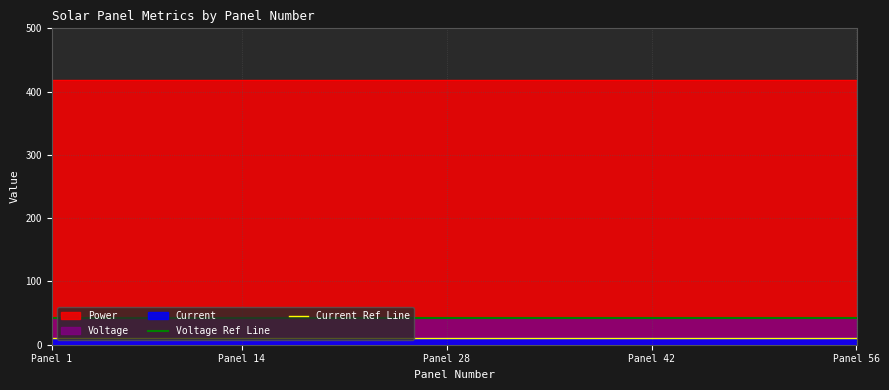

Rank the series at Panel 14 from highest to lowest value.

Power, Voltage, Current